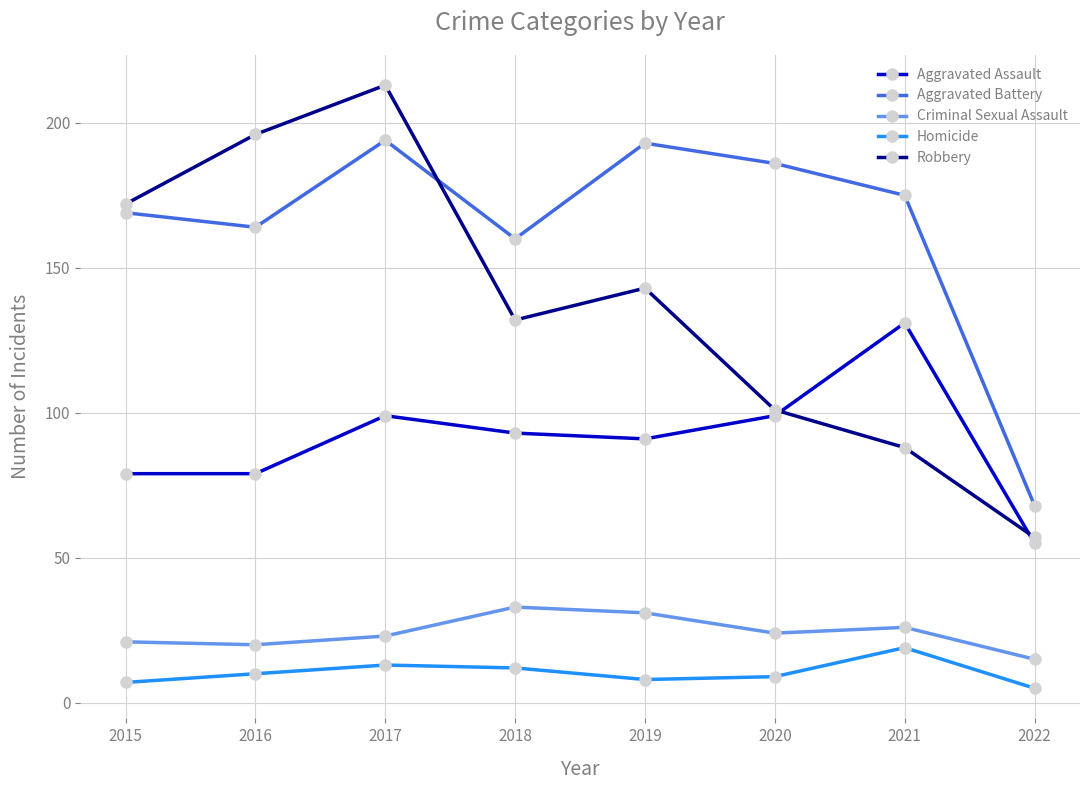

Rank the series by their maximum value, from highest to lowest.

Robbery, Aggravated Battery, Aggravated Assault, Criminal Sexual Assault, Homicide